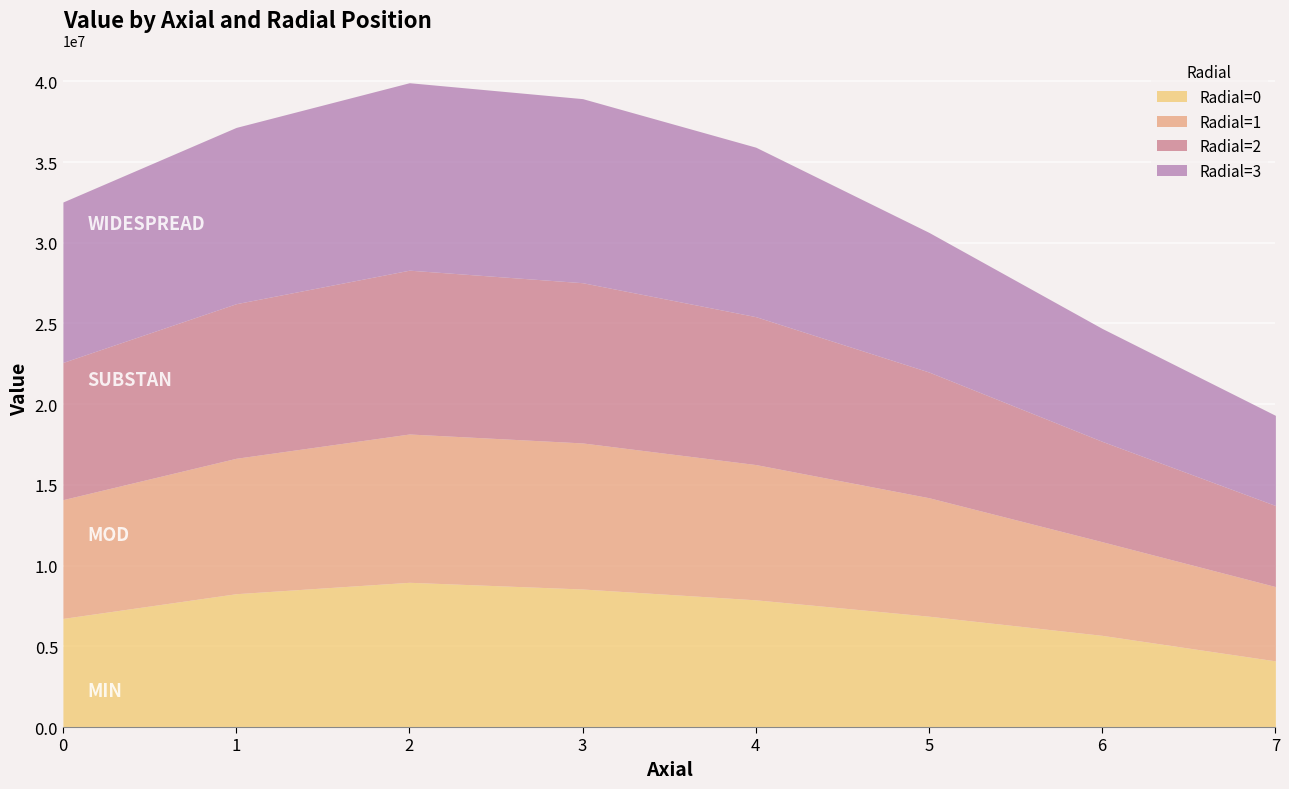

Does the chart display data point markers on the line(s)?

No